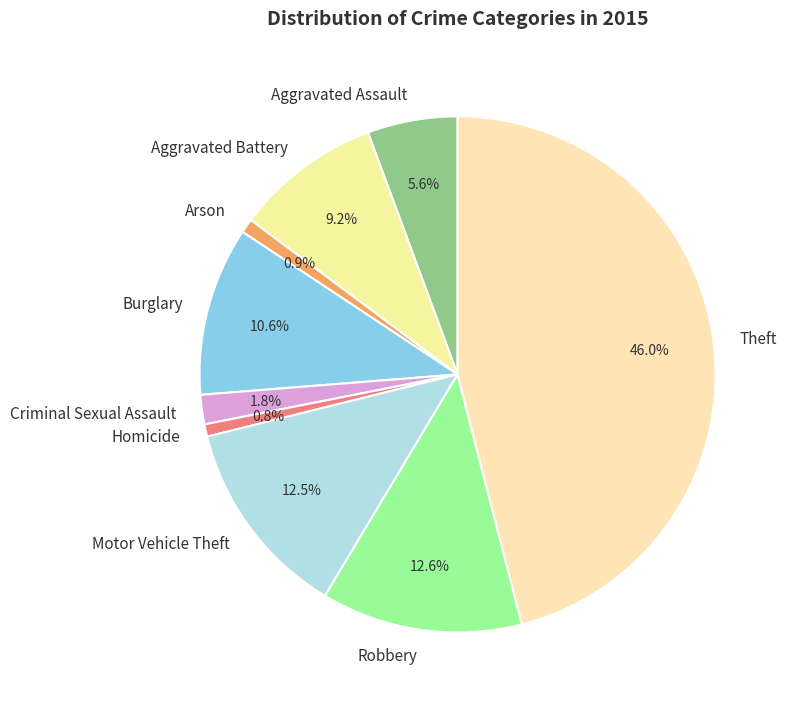

Which has a higher value, Burglary or Arson?

Burglary